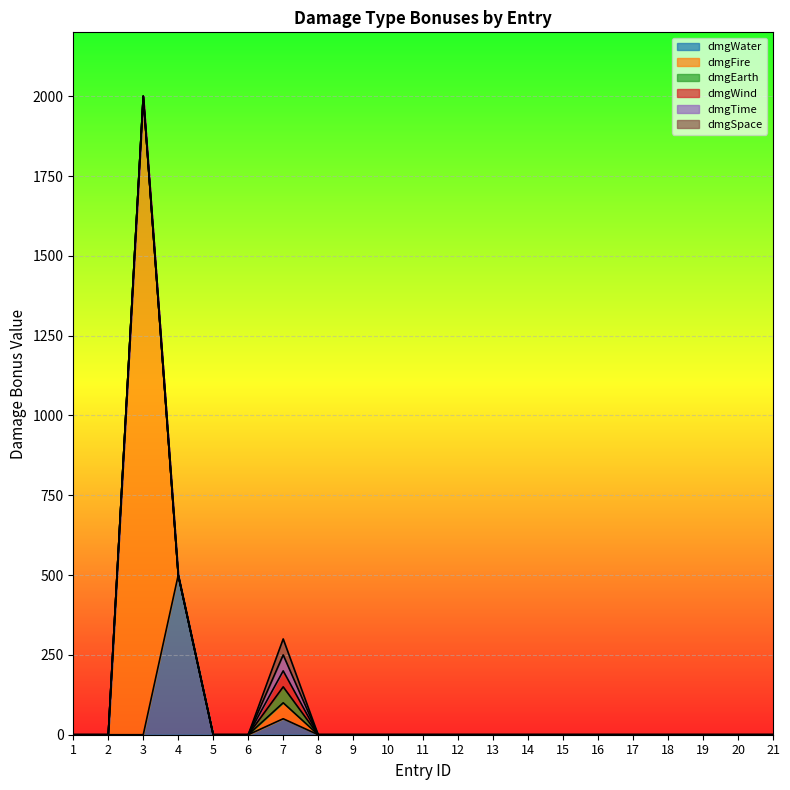

At which category is the sum across all series the highest?

3